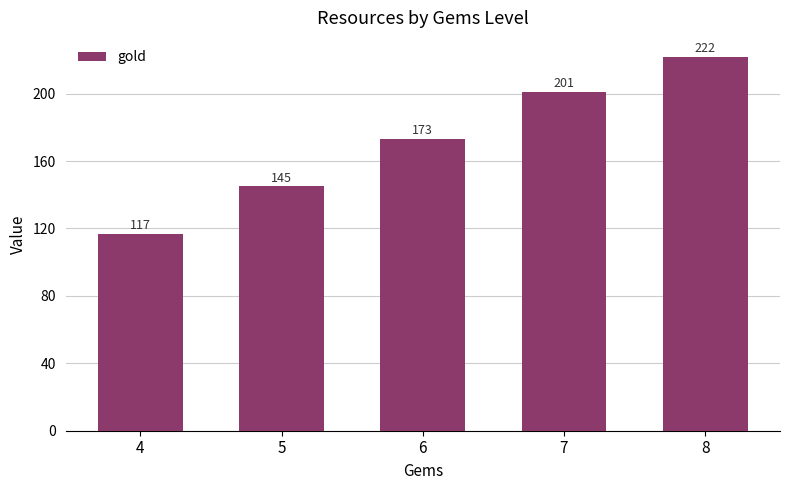

What is the smallest value displayed?

117